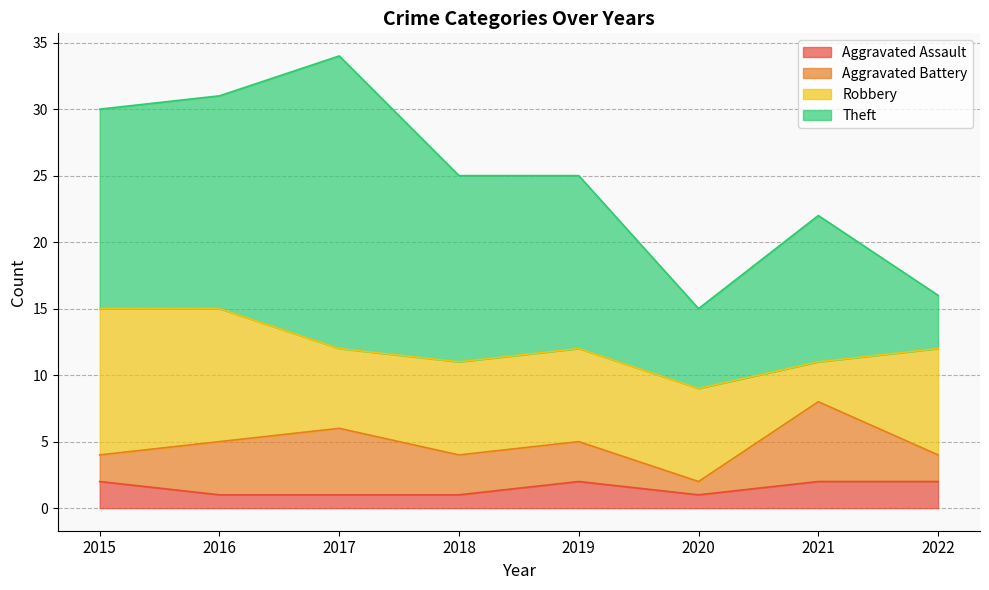

What is the approximate value of Aggravated Assault at 2015?

2